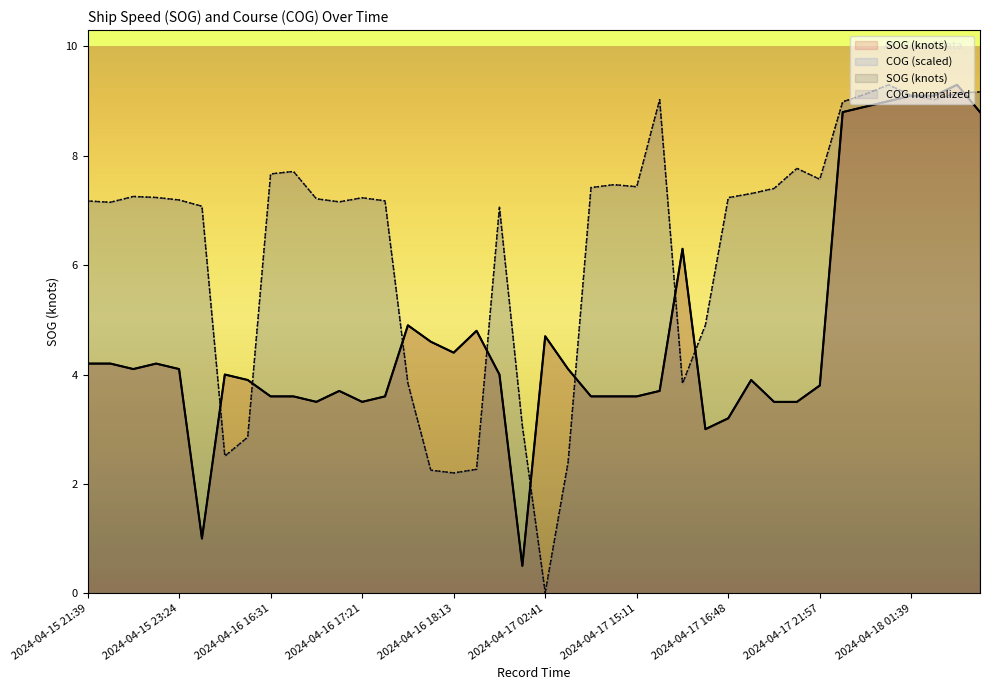

Where is the first local maximum for COG?

2024-04-15 22:13